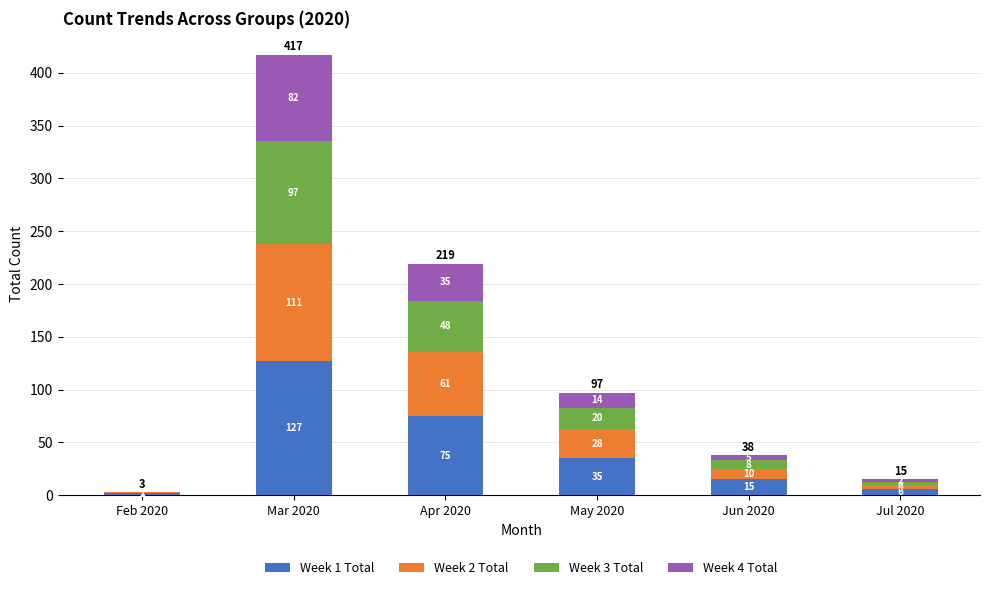

Is it true that Week 1 Total equals 2 at Feb 2020?

True